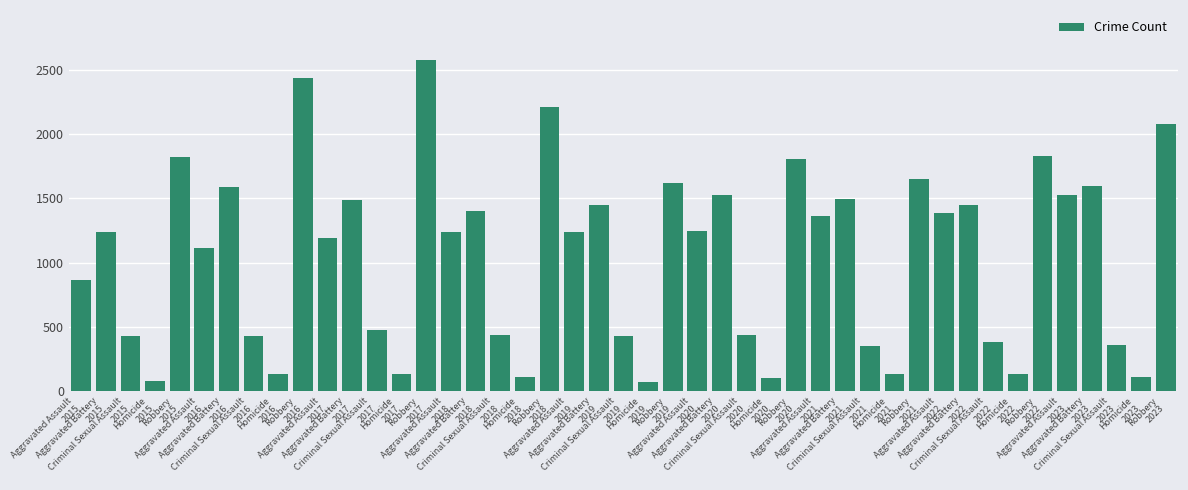

What is the value of the 3rd bar from the left?

428